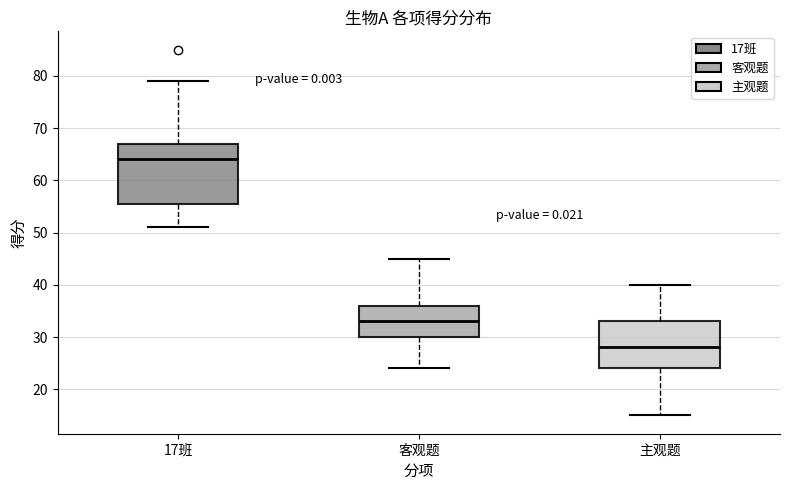

Reading left to right, read every box against the y-axis: the position of its median line, the range the box covers, and the ends of its whiskers. The values are not printed on the chart, so give them approximately, as read against the axis.

17班: median 64, box 56 to 67, whiskers 51 to 79
客观题: median 33, box 30 to 36, whiskers 24 to 45
主观题: median 28, box 24 to 33, whiskers 15 to 40